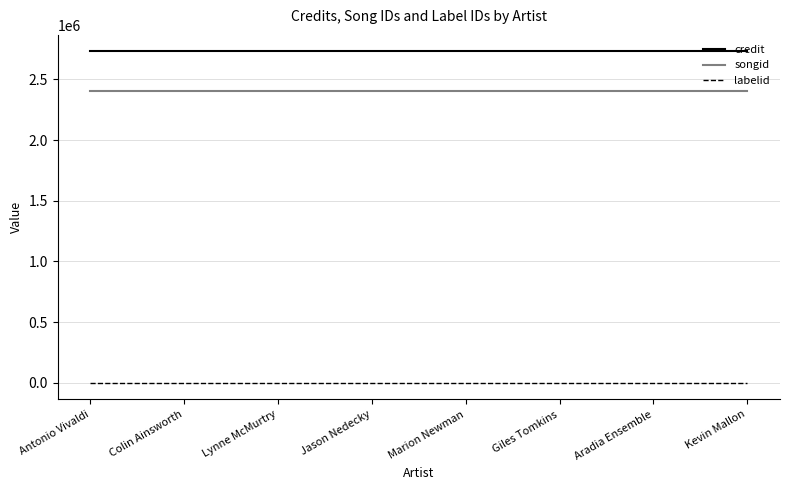

What is the sum of all songid values?

19253888